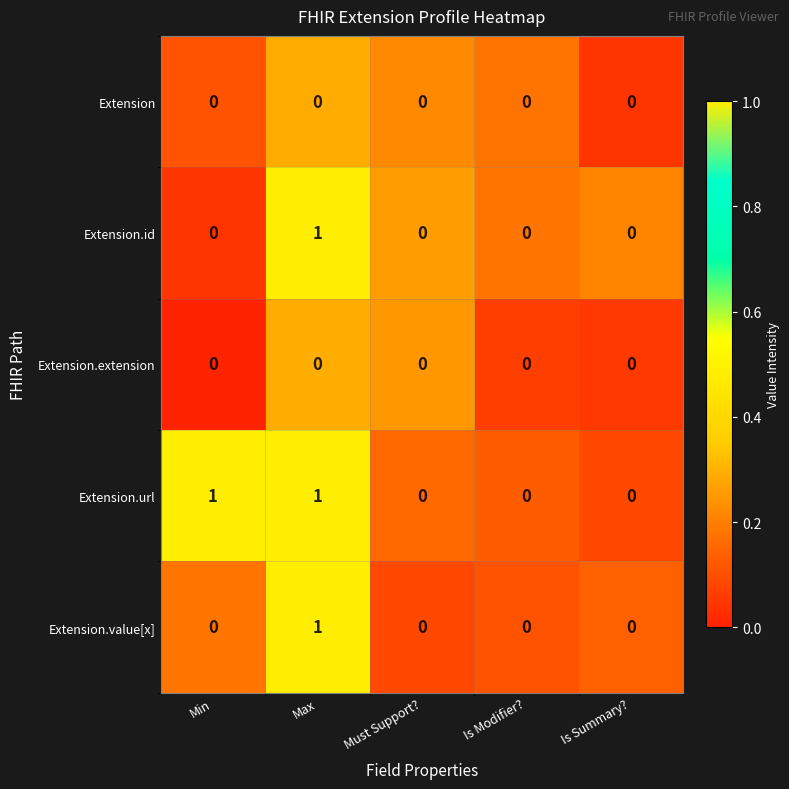

Which series has the largest total across all categories?

Extension.url